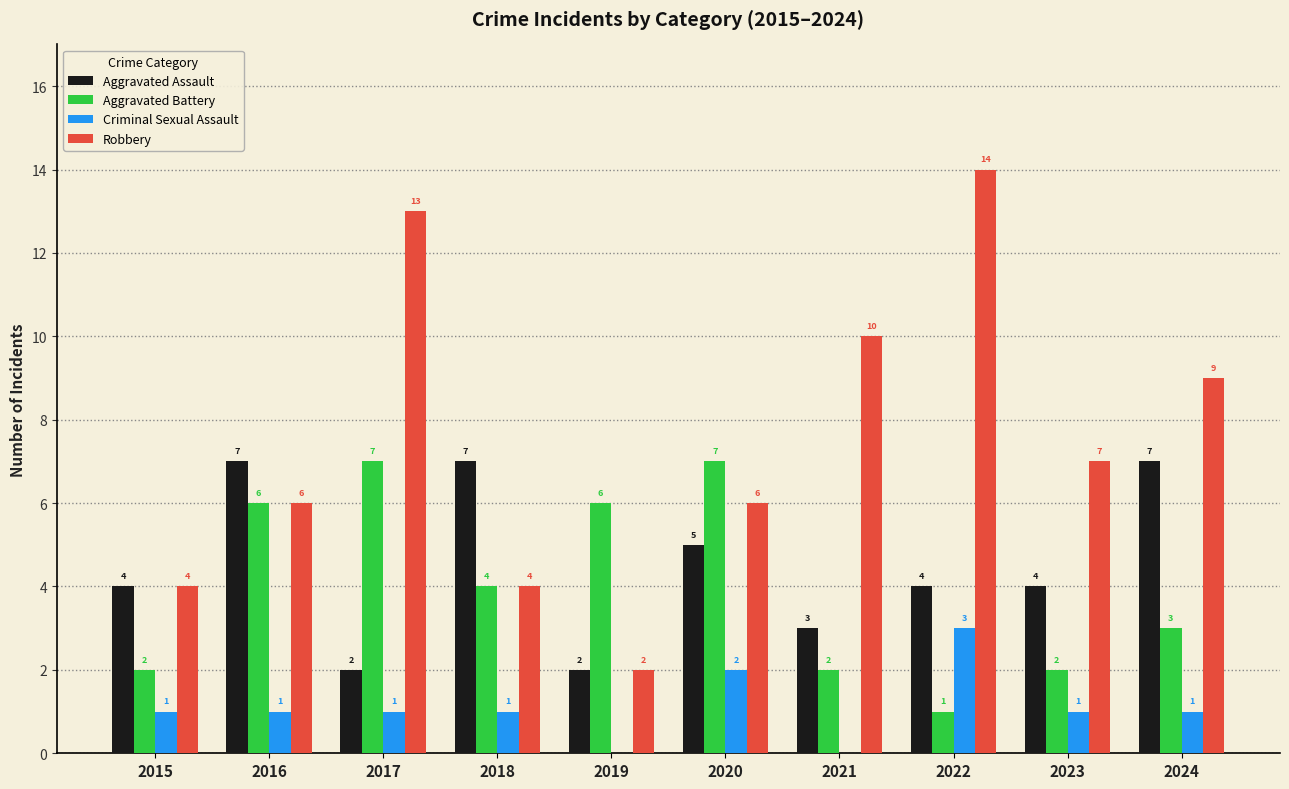

What is the sum of the Robbery values at 2017 and 2020?

19